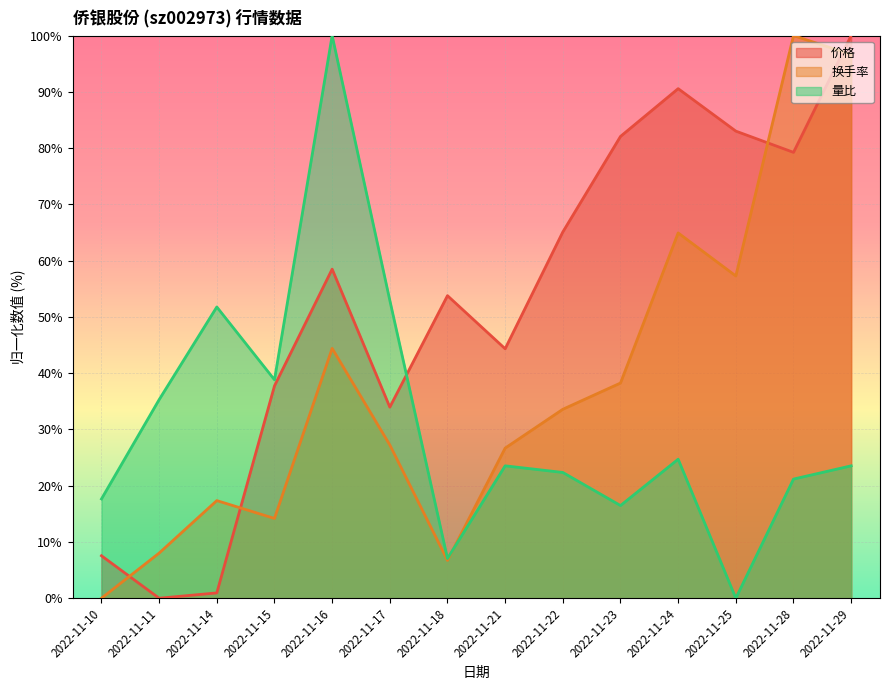

What is the difference between the 换手率 values at 2022-11-23 and 2022-11-16?

6.2